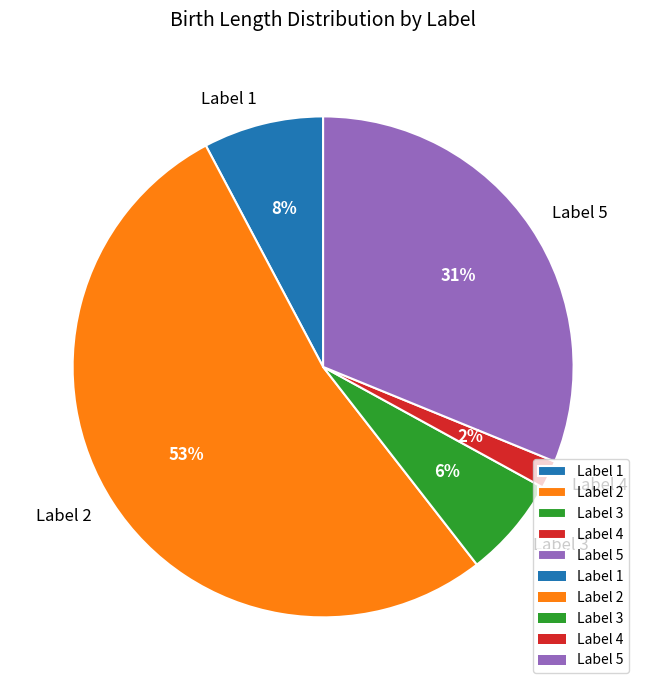

The Label 2 slice represents 40% of the pie. True or false?

False